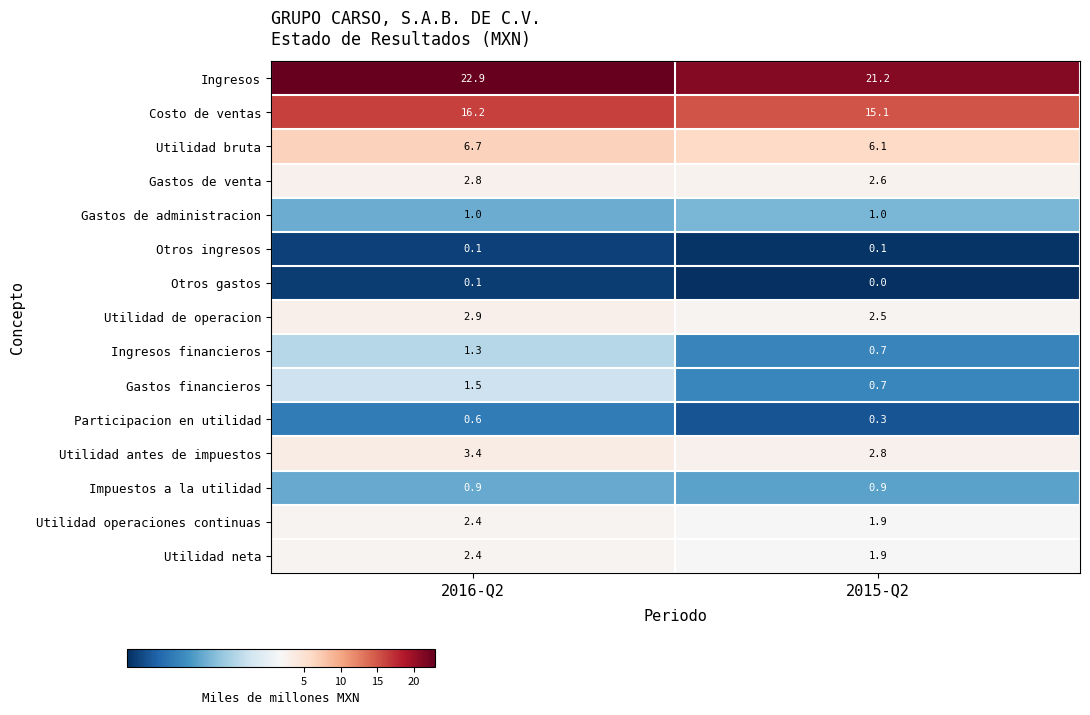

Reading left to right, list all the values displayed in this chart.

Ingresos: 22.9	21.2
Costo de ventas: 16.2	15.1
Utilidad bruta: 6.7	6.1
Gastos de venta: 2.8	2.6
Gastos de administracion: 1.0	1.0
Otros ingresos: 0.1	0.1
Otros gastos: 0.1	0.0
Utilidad de operacion: 2.9	2.5
Ingresos financieros: 1.3	0.7
Gastos financieros: 1.5	0.7
Participacion en utilidad: 0.6	0.3
Utilidad antes de impuestos: 3.4	2.8
Impuestos a la utilidad: 0.9	0.9
Utilidad operaciones continuas: 2.4	1.9
Utilidad neta: 2.4	1.9